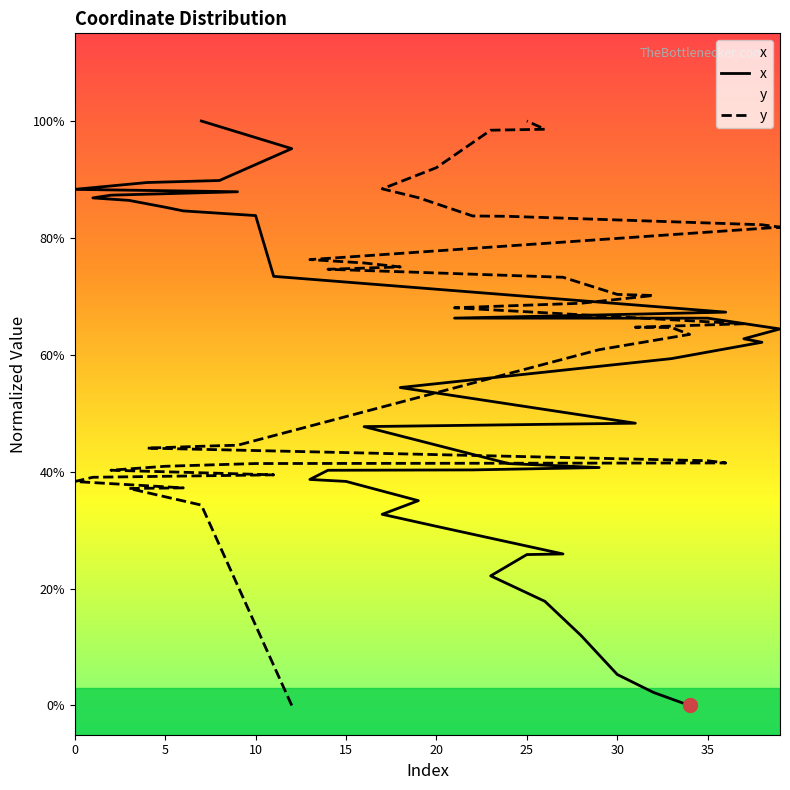

How many data points in y are above 0?

39